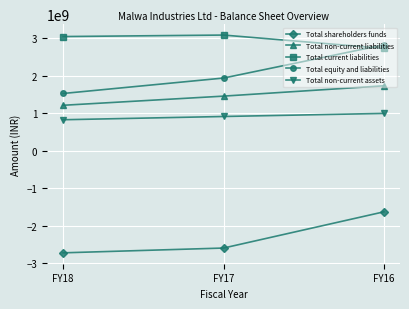

What are all the series names shown in the legend?

Total shareholders funds, Total non-current liabilities, Total current liabilities, Total equity and liabilities, Total non-current assets